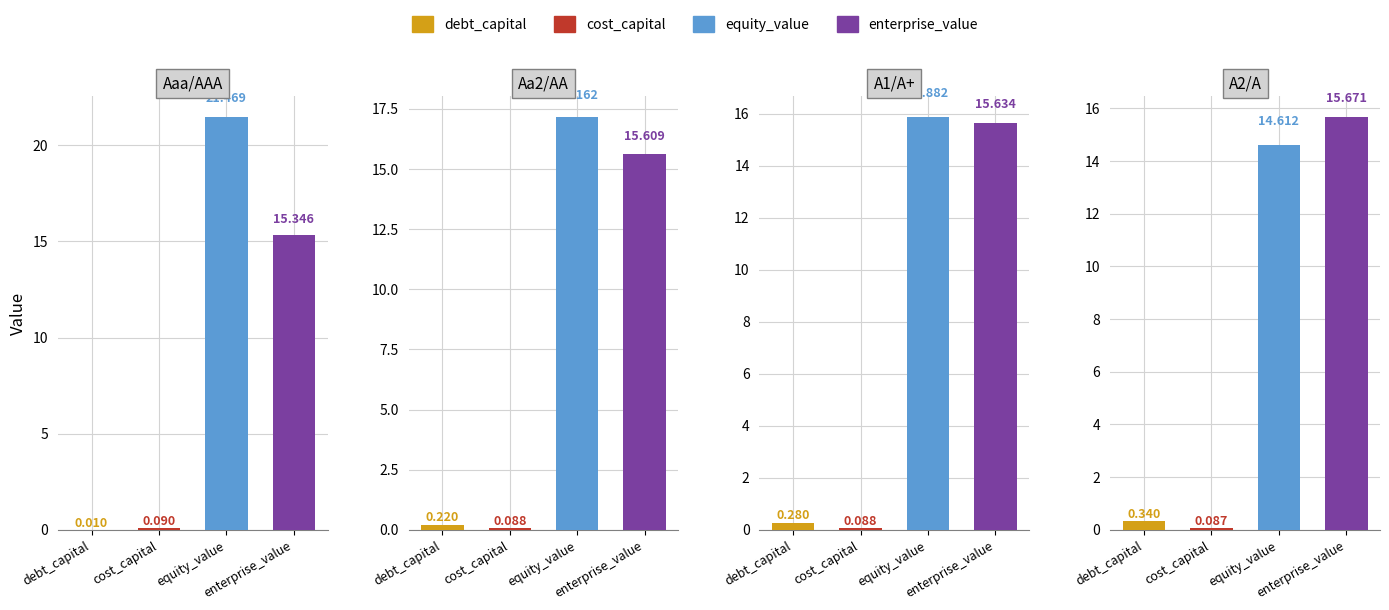

What is the sum of all debt_capital values?

0.9